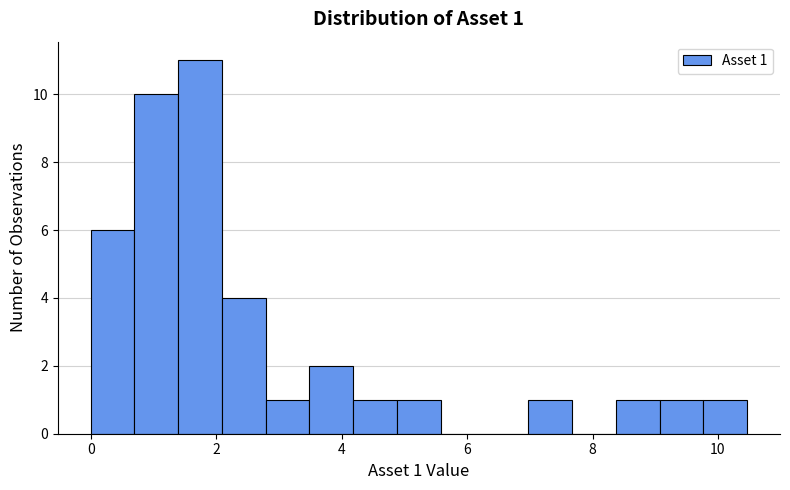

Read against the x-axis, roughly where is the centre of the tallest bar?

1.8